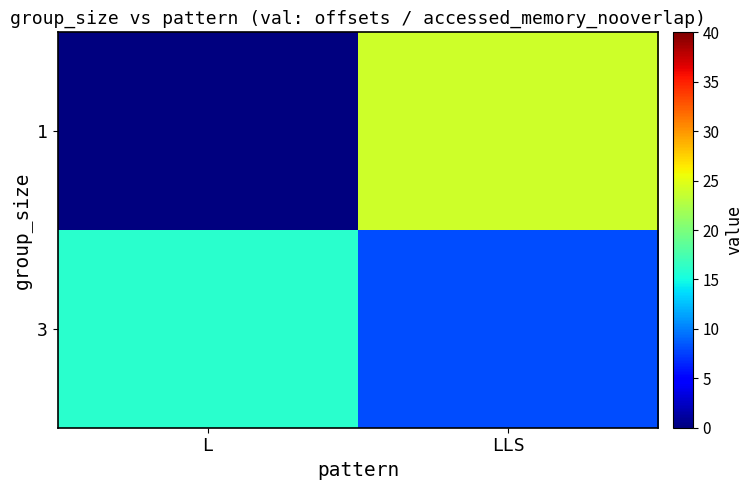

At which category is the sum across all series the highest?

LLS